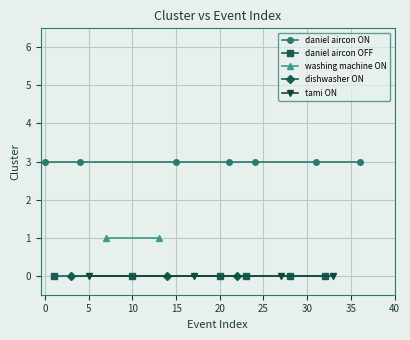

True or false: washing machine ON and dishwasher ON cross at least once.

False